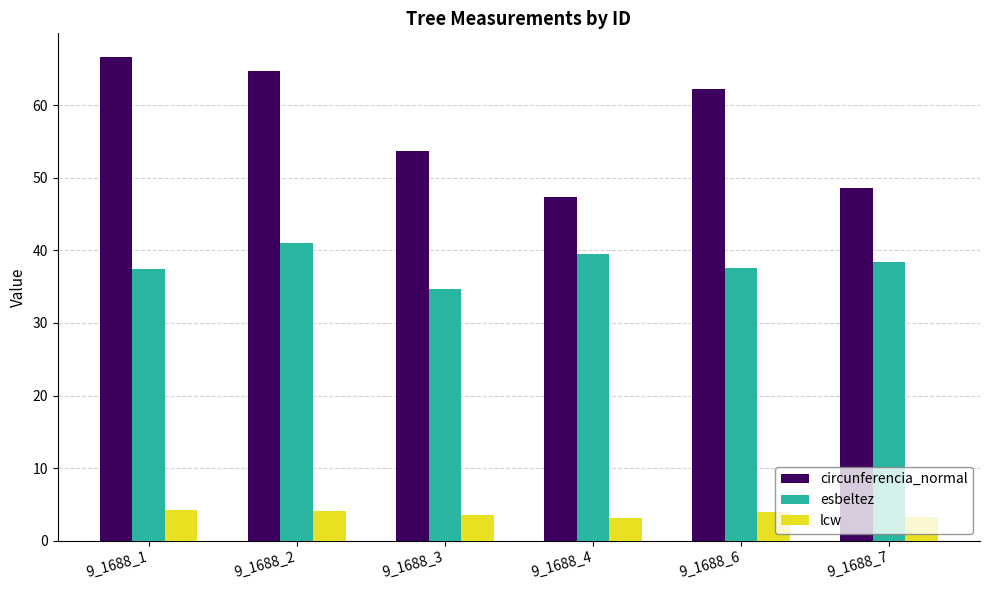

Which category has the highest value across all series?

9_1688_1